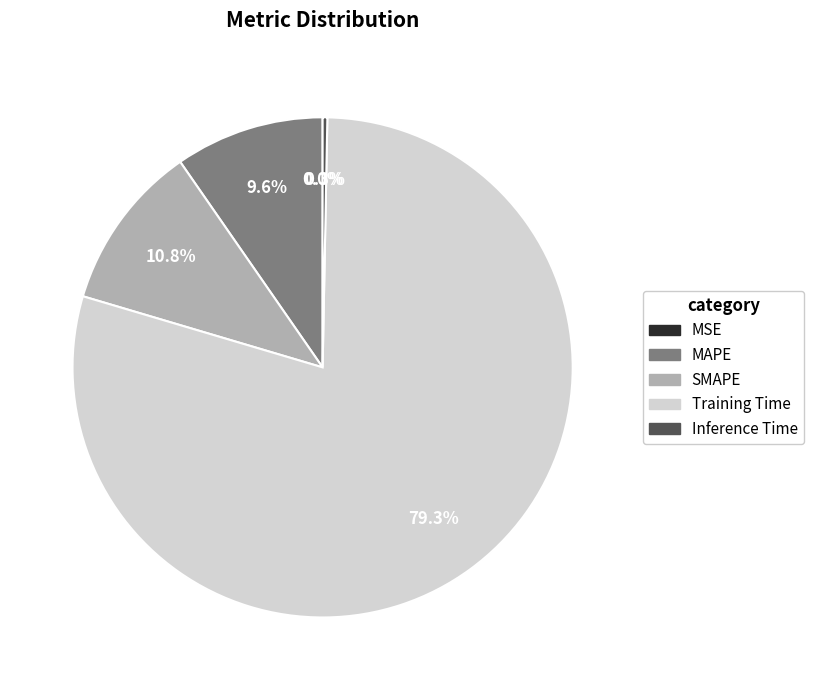

Is there any slice that represents more than half of the pie?

Yes